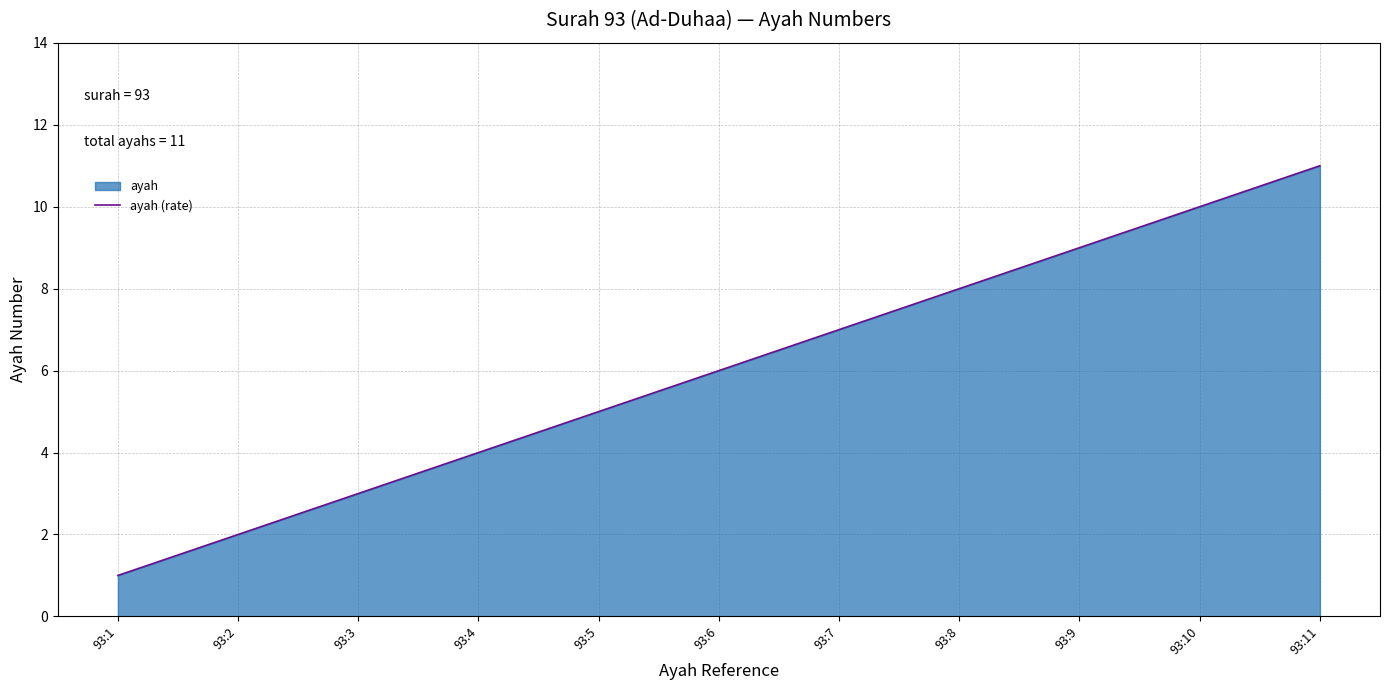

Rank the categories by value from highest to lowest.

93:11, 93:10, 93:9, 93:8, 93:7, 93:6, 93:5, 93:4, 93:3, 93:2, 93:1